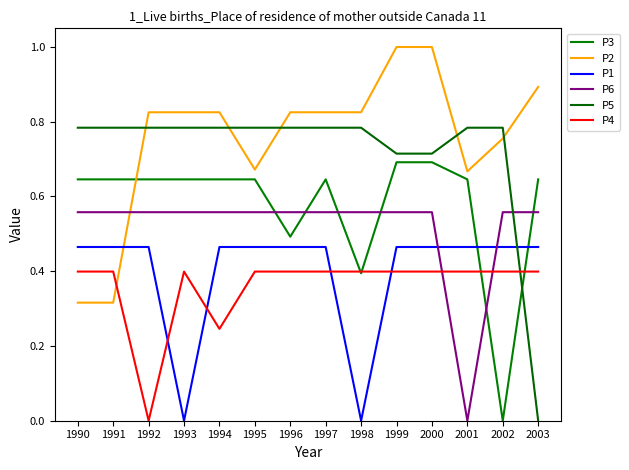

Reading left to right, list all the values displayed in this chart.

P3: 1990=0.6	1991=0.6	1992=0.6	1993=0.6	1994=0.6	1995=0.6	1996=0.5	1997=0.6	1998=0.4	1999=0.7	2000=0.7	2001=0.6	2002=0.0	2003=0.6
P2: 1990=0.3	1991=0.3	1992=0.8	1993=0.8	1994=0.8	1995=0.7	1996=0.8	1997=0.8	1998=0.8	1999=1.0	2000=1.0	2001=0.7	2002=0.8	2003=0.9
P1: 1990=0.5	1991=0.5	1992=0.5	1993=0.0	1994=0.5	1995=0.5	1996=0.5	1997=0.5	1998=0.0	1999=0.5	2000=0.5	2001=0.5	2002=0.5	2003=0.5
P6: 1990=0.6	1991=0.6	1992=0.6	1993=0.6	1994=0.6	1995=0.6	1996=0.6	1997=0.6	1998=0.6	1999=0.6	2000=0.6	2001=0.0	2002=0.6	2003=0.6
P5: 1990=0.8	1991=0.8	1992=0.8	1993=0.8	1994=0.8	1995=0.8	1996=0.8	1997=0.8	1998=0.8	1999=0.7	2000=0.7	2001=0.8	2002=0.8	2003=0.0
P4: 1990=0.4	1991=0.4	1992=0.0	1993=0.4	1994=0.2	1995=0.4	1996=0.4	1997=0.4	1998=0.4	1999=0.4	2000=0.4	2001=0.4	2002=0.4	2003=0.4